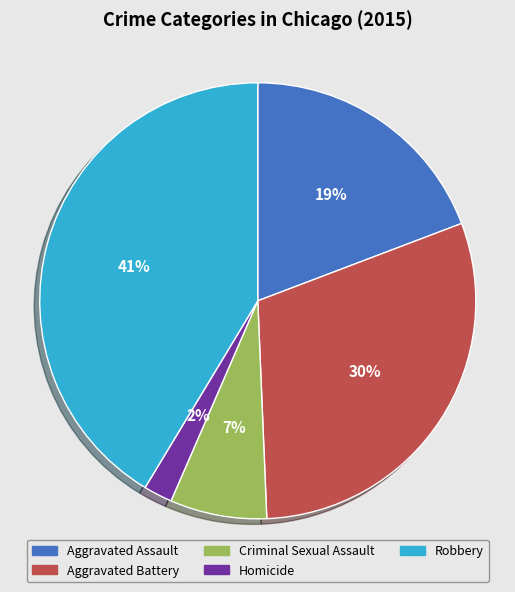

Between Homicide and Aggravated Assault, which is larger?

Aggravated Assault